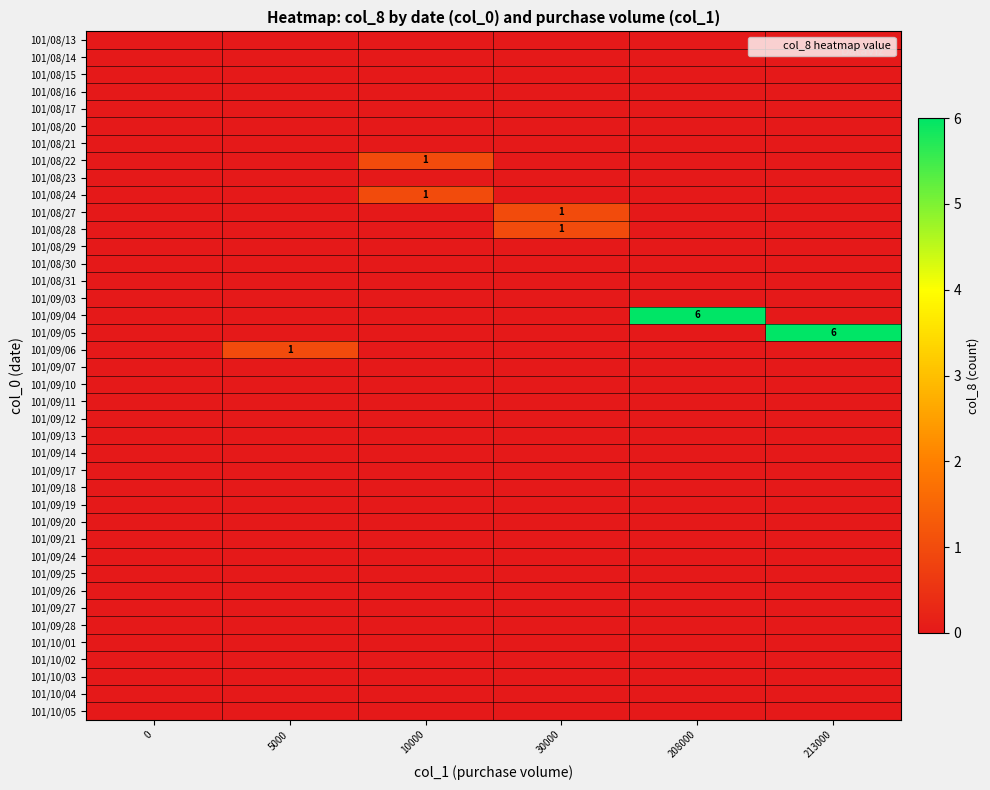

How many positive values does the 101/09/05 series have?

1